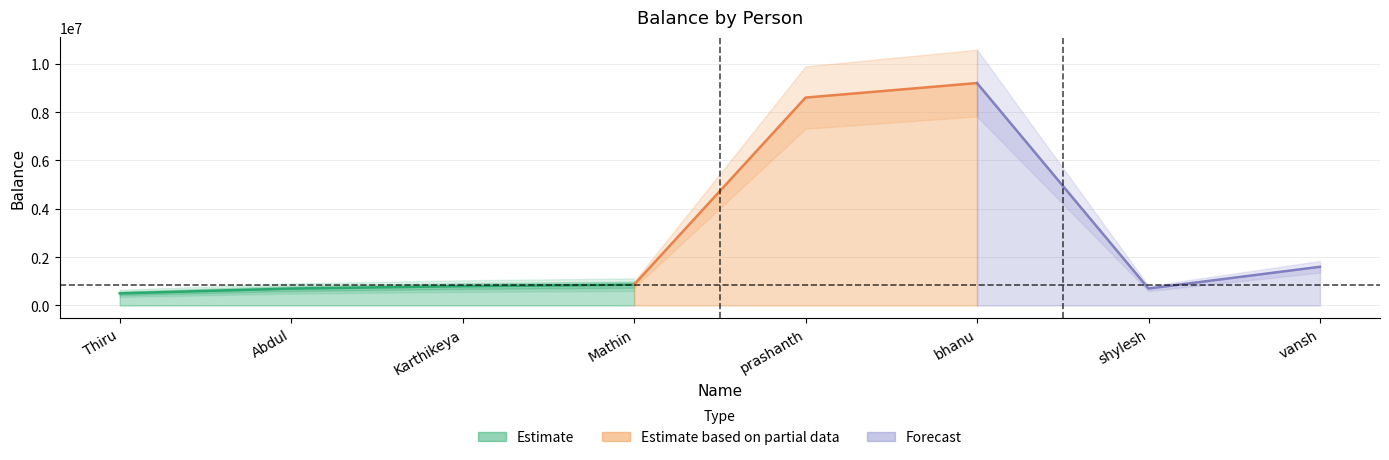

Which category has the highest value across all series?

bhanu